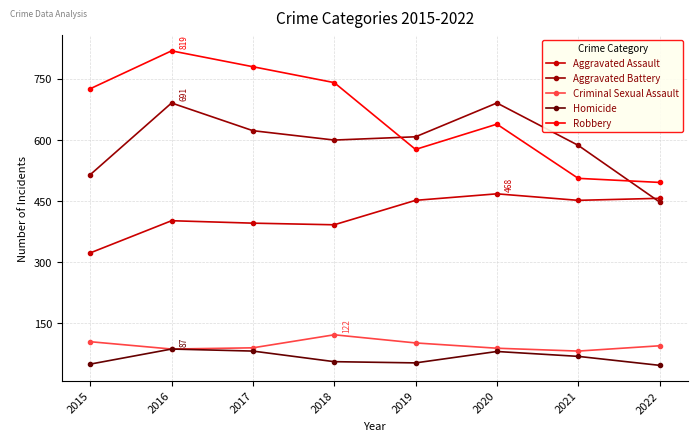

Which category has the lowest value in the Aggravated Assault series?

2015